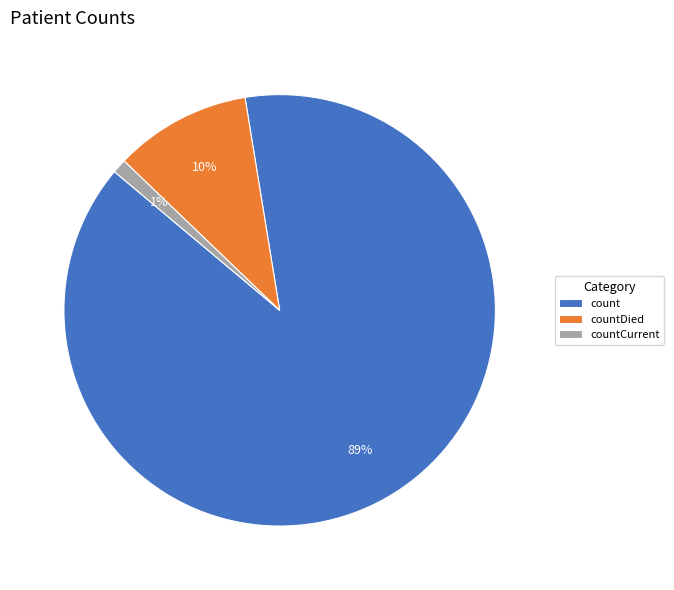

What percentage is the countDied slice, to the nearest percent?

10%